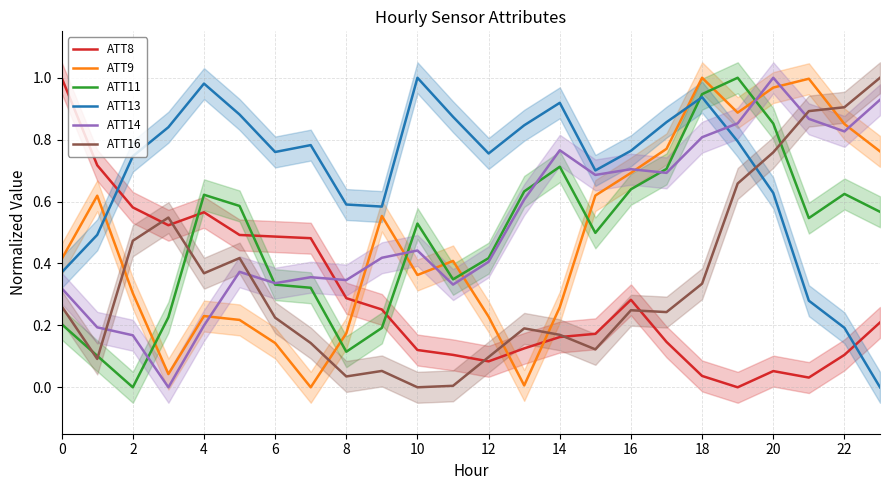

Rank the series by their maximum value, from highest to lowest.

ATT8, ATT9, ATT11, ATT13, ATT14, ATT16